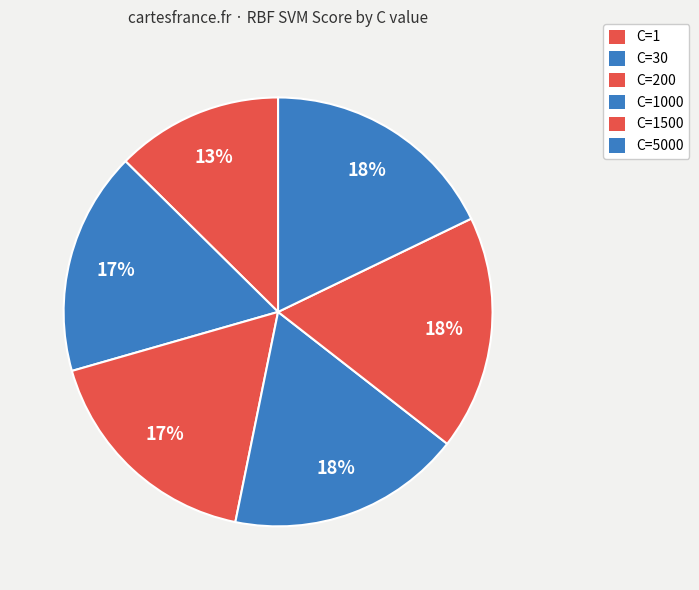

How many segments does this pie chart have?

6